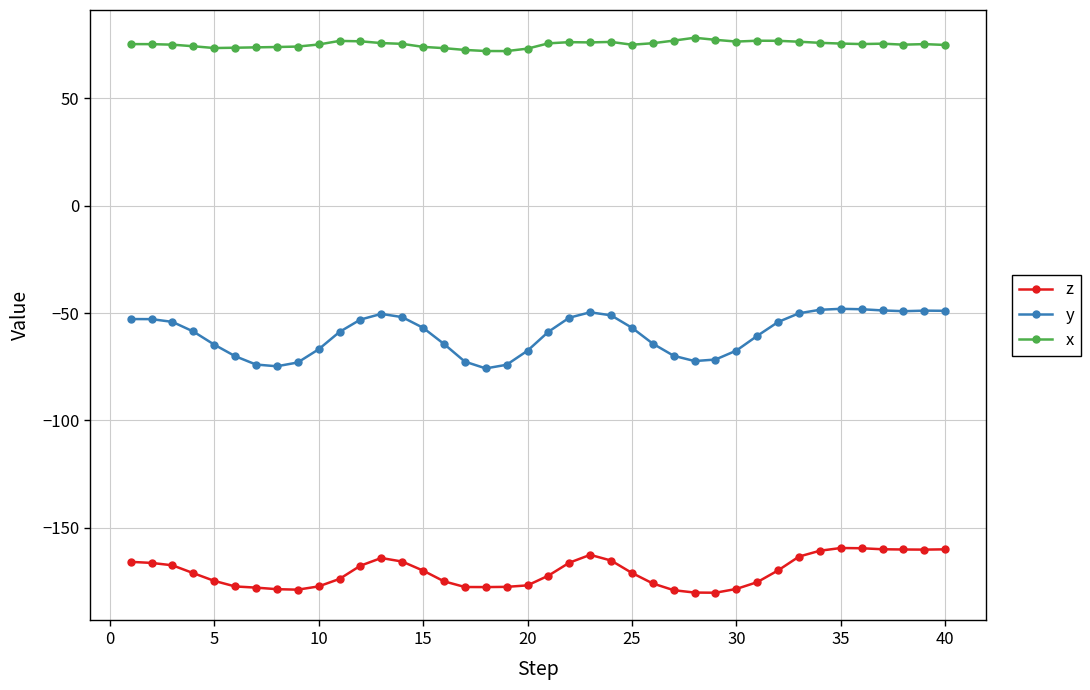

At how many categories does at least one series exceed 9?

40